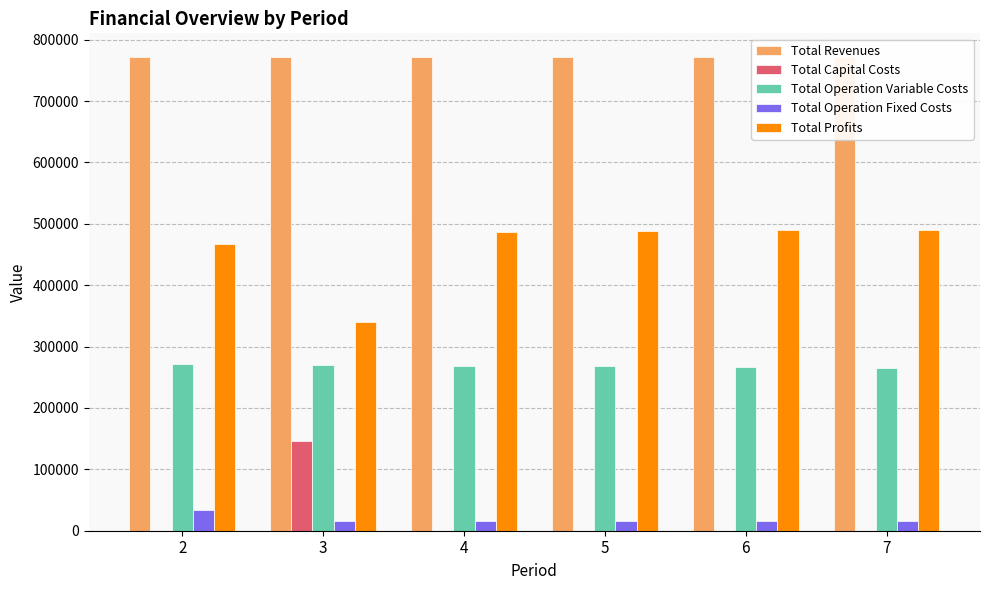

The value of Total Capital Costs at 5 is 47056.0. True or false?

False